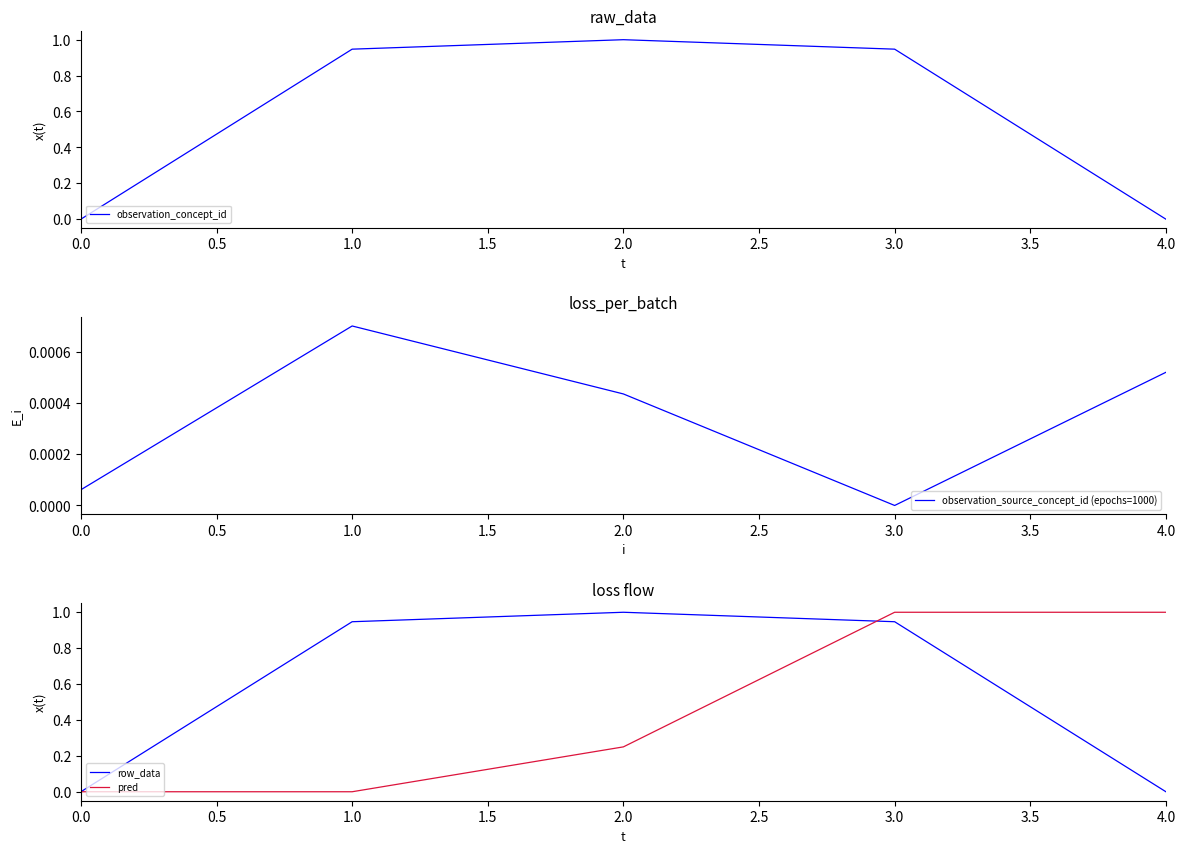

The observation_concept_id series shows 0.5 at 4.0. True or false?

False